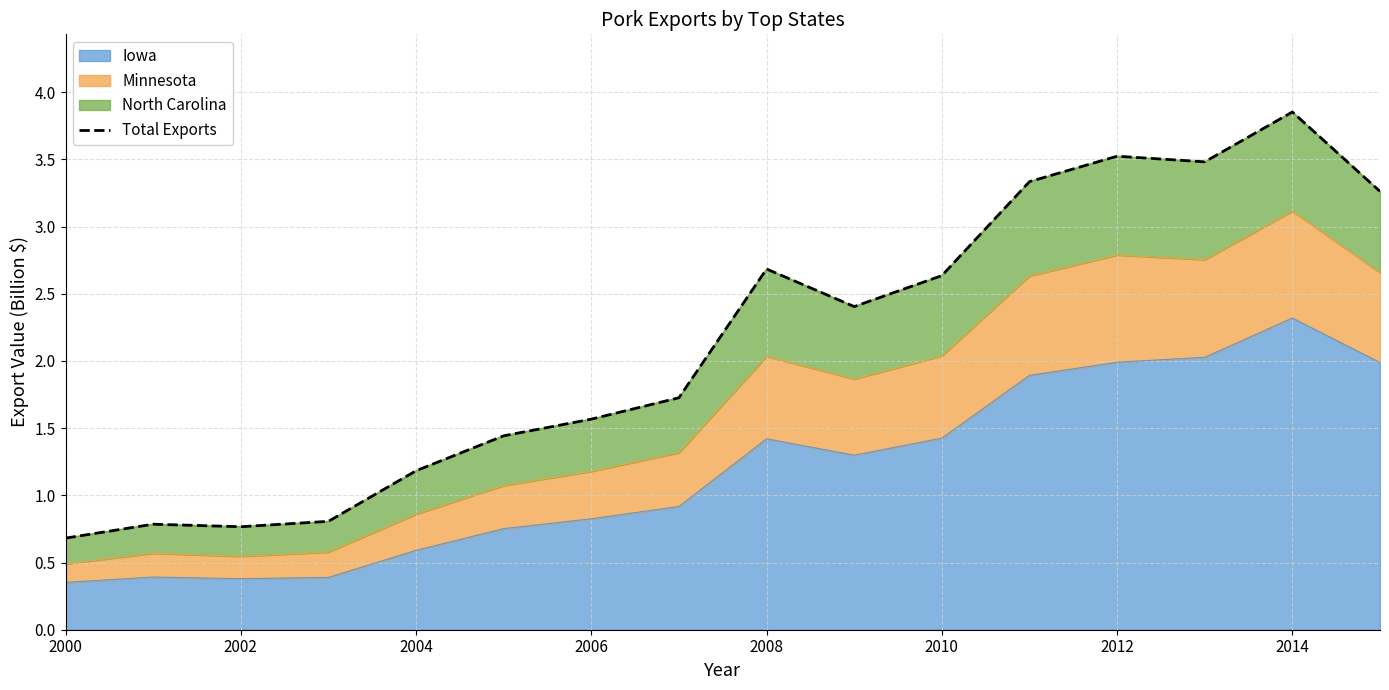

What is the average value?

2.1